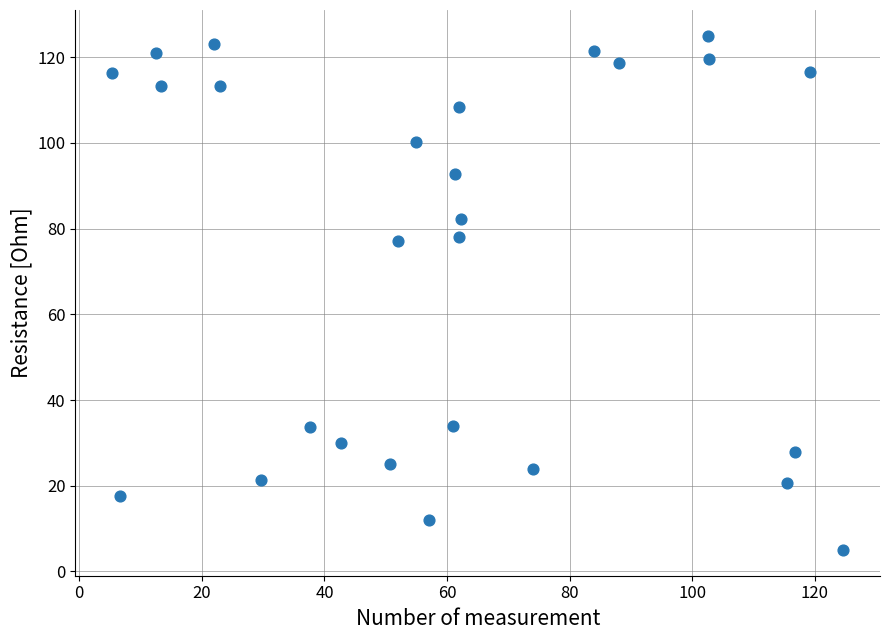

What is the range of X values (max minus min)?

119.3